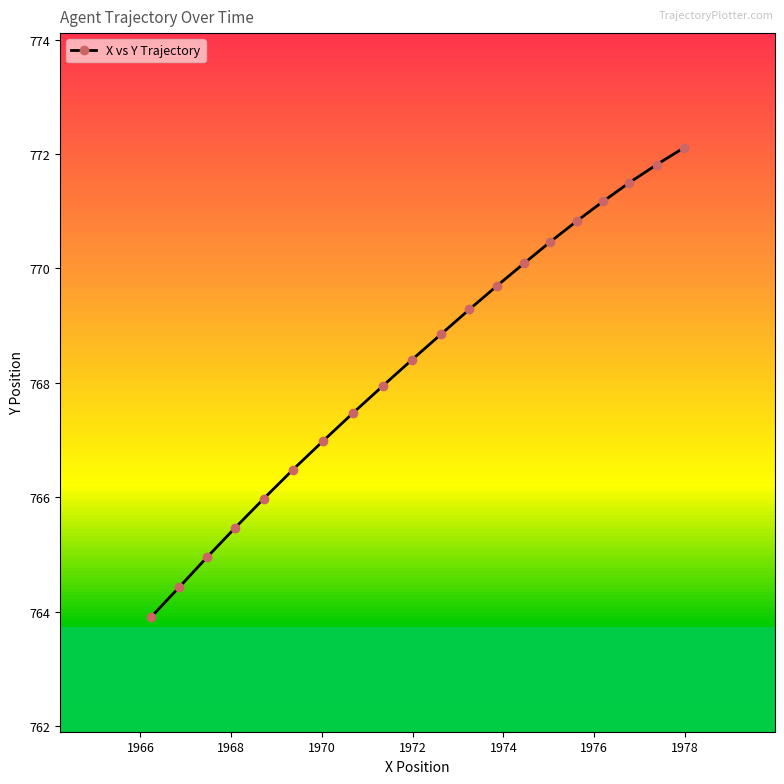

What is the maximum value for X vs Y Trajectory?

772.1